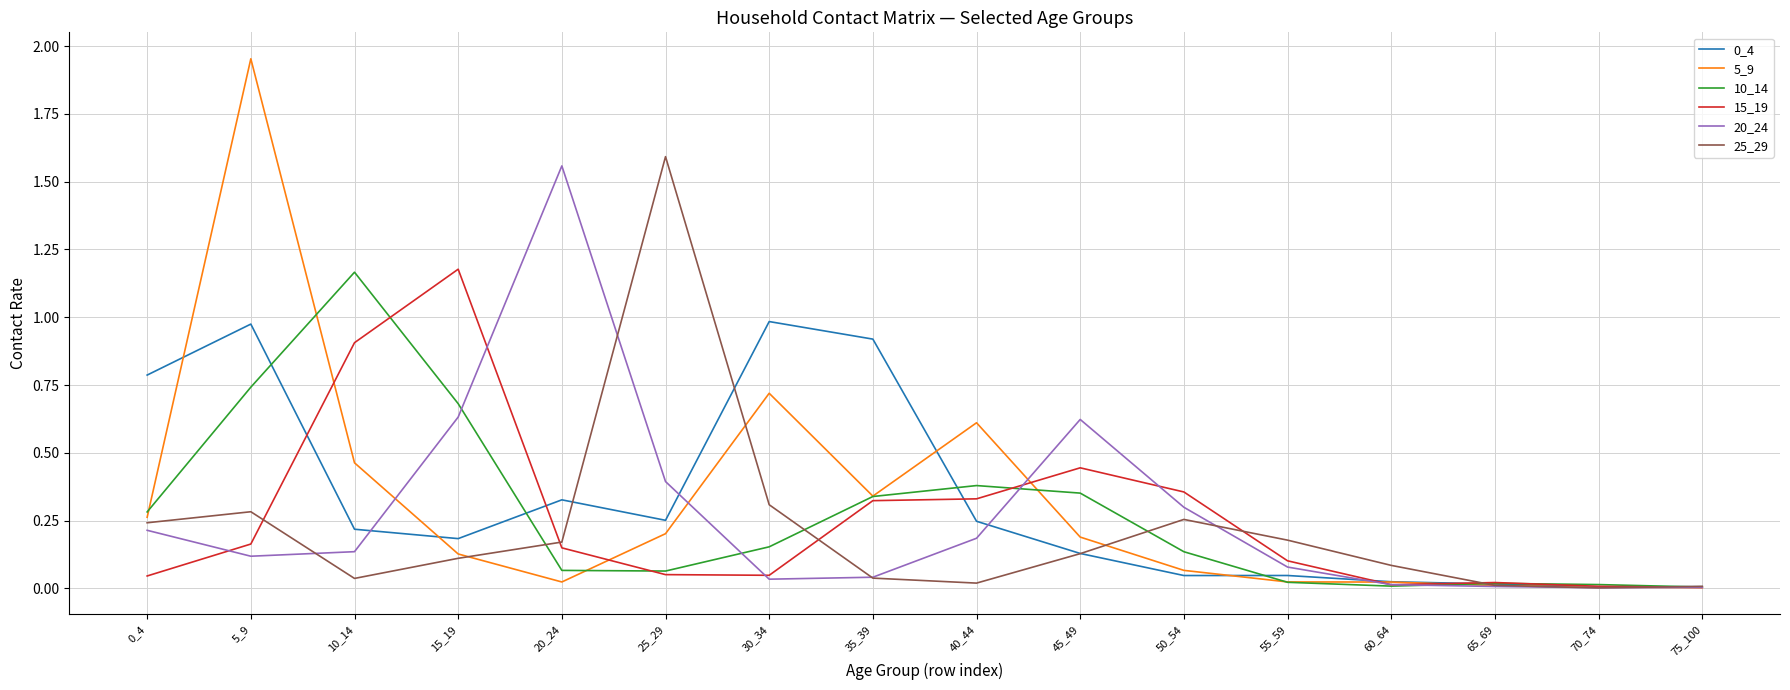

Is the value of 20_24 at 15_19 greater than the value of 10_14 at 50_54?

Yes